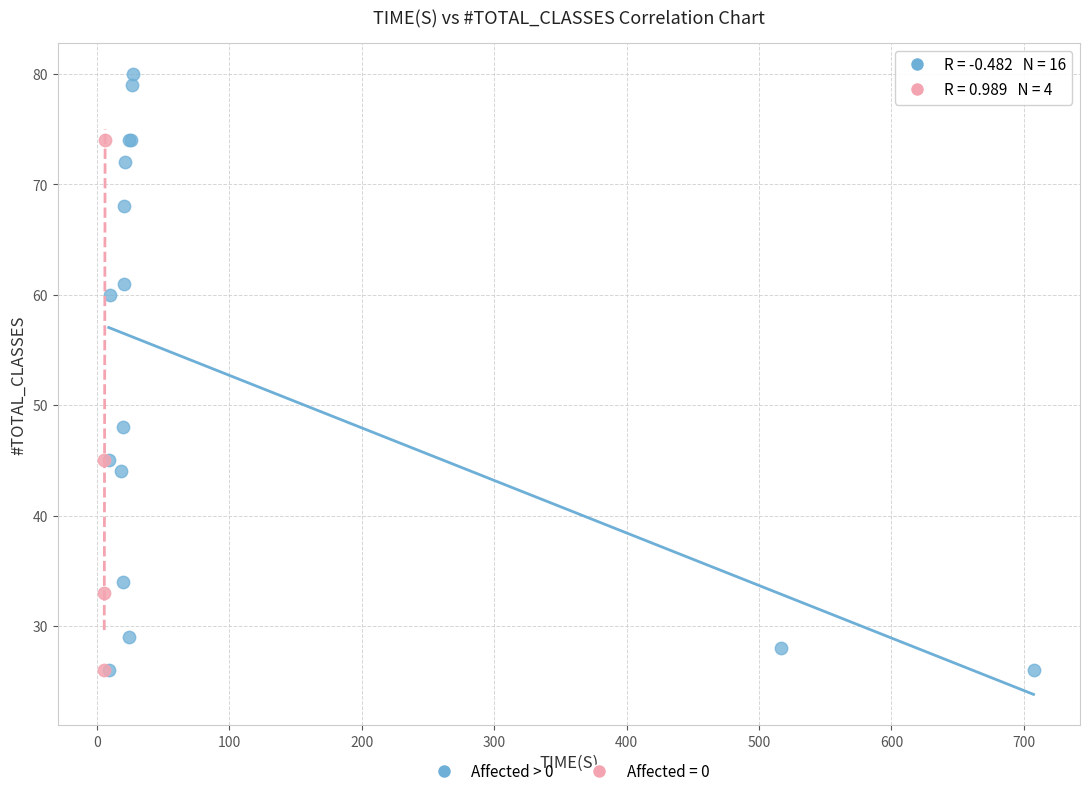

Which series has the largest Y range (max minus min)?

Affected > 0